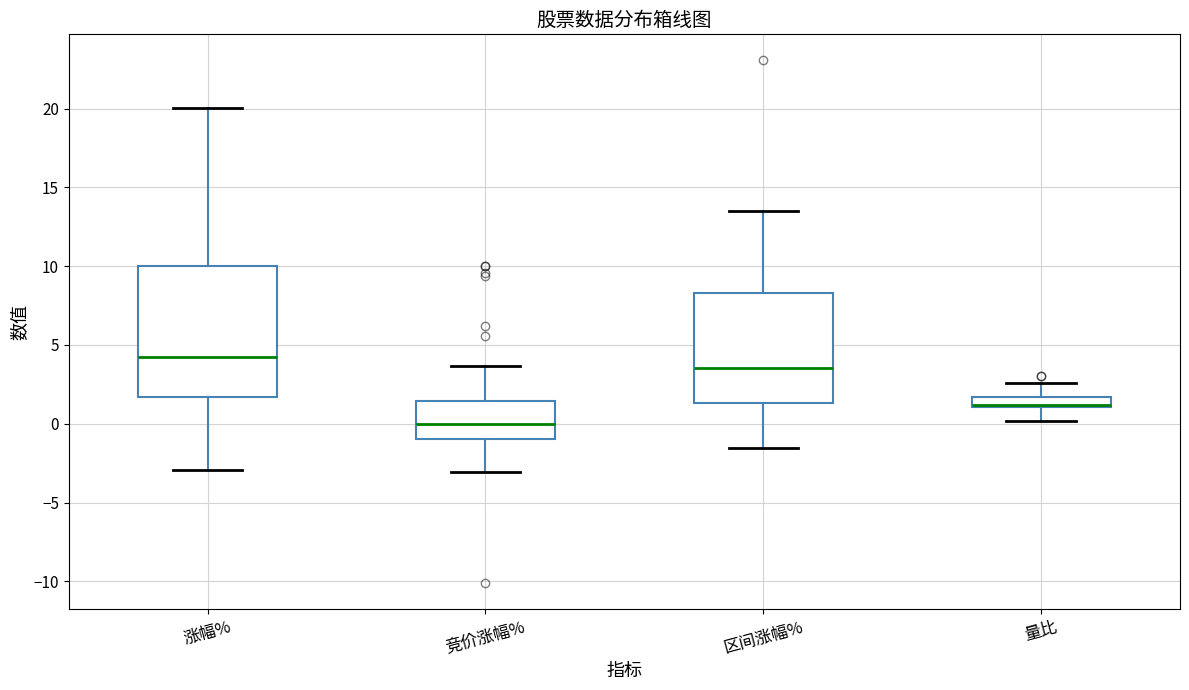

Which box's median line is the highest?

涨幅%